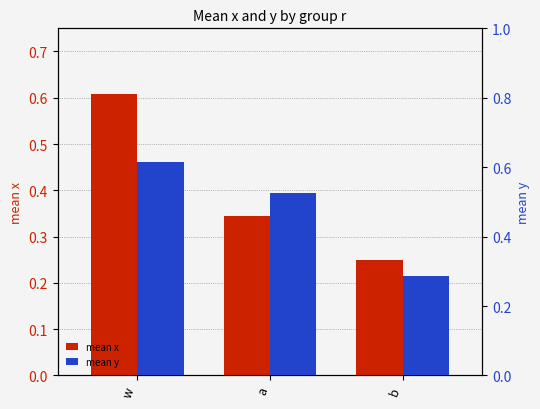

Reading right to left, extract all data points from this chart.

mean x: b=0.2	a=0.3	w=0.6
mean y: b=0.3	a=0.5	w=0.6